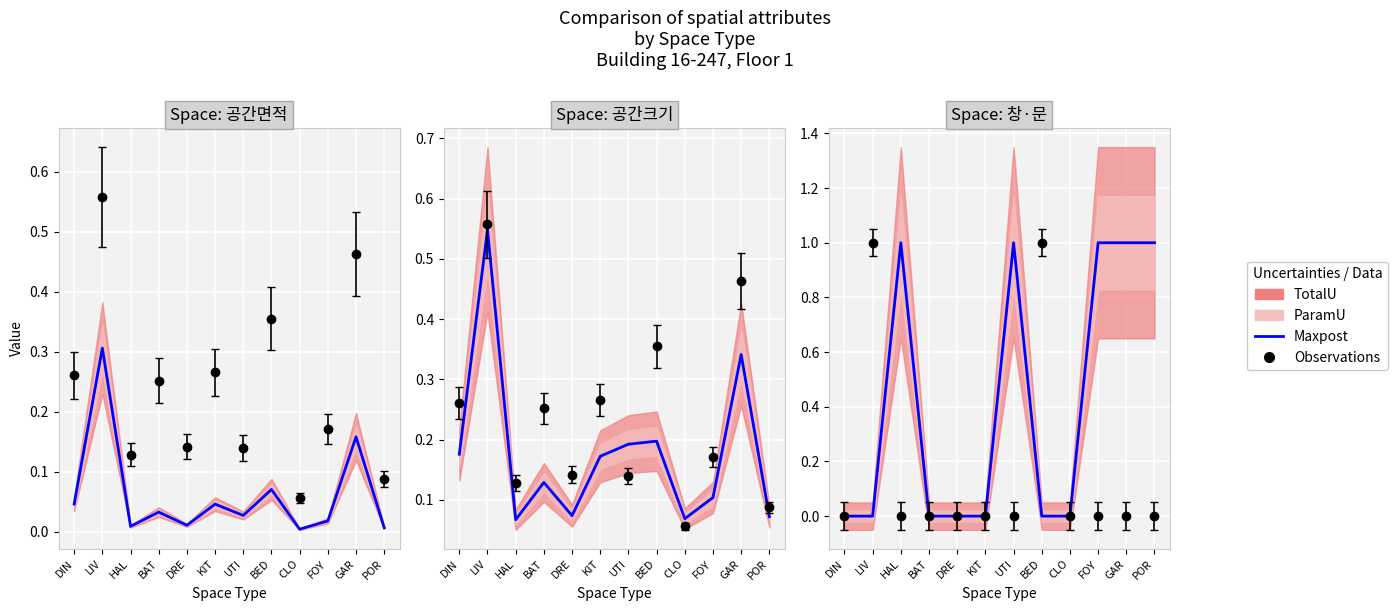

Reading right to left, what are all the values shown in this chart?

1	1	1	0	0	1	0	0	0	1	0	0